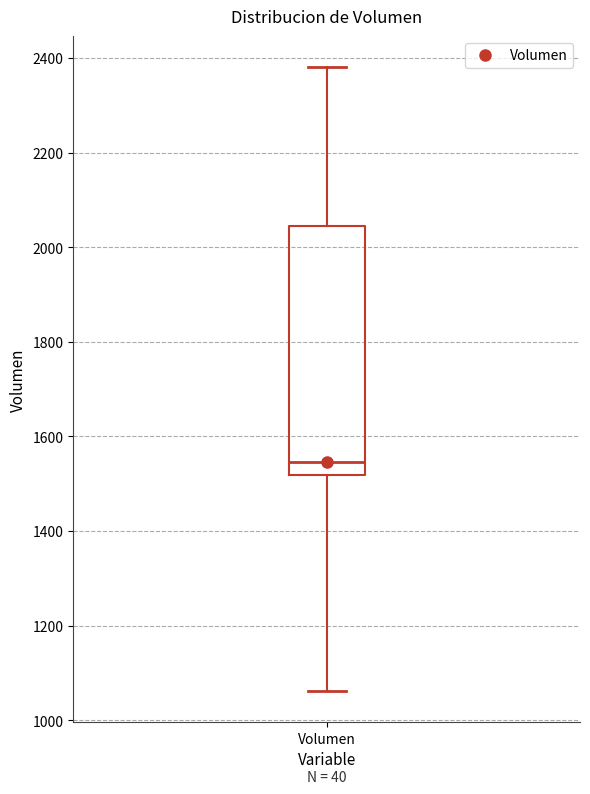

Where is the lower edge of the box for Volumen on the y-axis? The values are not printed on the chart, so give them approximately, as read against the axis.

1520